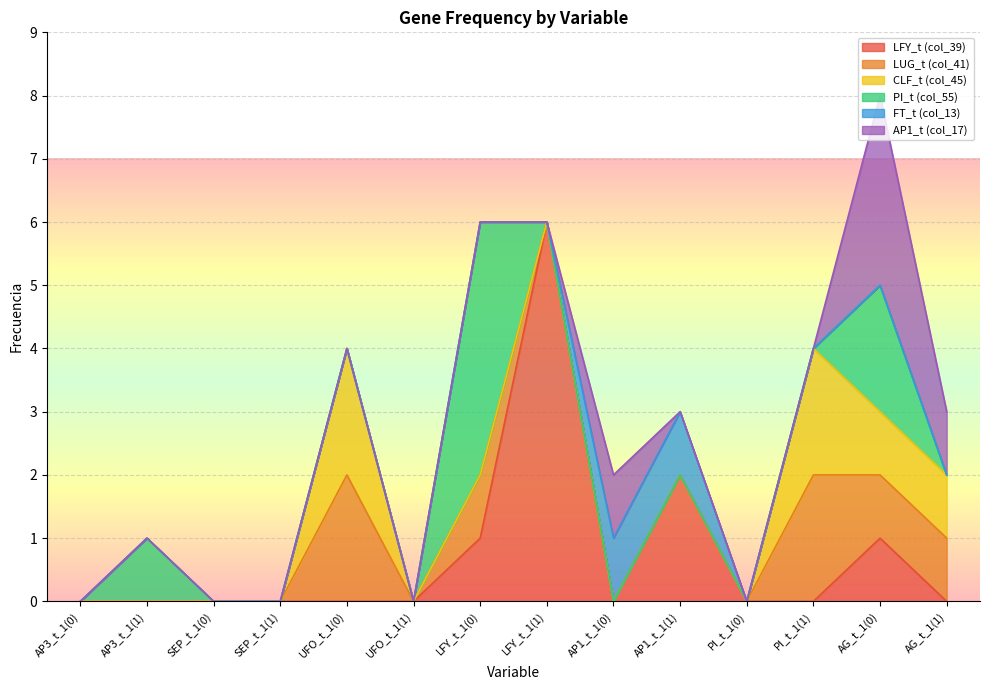

Reading right to left, extract all data points from this chart.

LFY_t (col_39): 0	1	0	0	2	0	6	1	0	0	0	0	0	0
LUG_t (col_41): 1	1	2	0	0	0	0	1	0	2	0	0	0	0
CLF_t (col_45): 1	1	2	0	0	0	0	0	0	2	0	0	0	0
PI_t (col_55): 0	2	0	0	0	0	0	4	0	0	0	0	1	0
FT_t (col_13): 0	0	0	0	1	1	0	0	0	0	0	0	0	0
AP1_t (col_17): 1	3	0	0	0	1	0	0	0	0	0	0	0	0